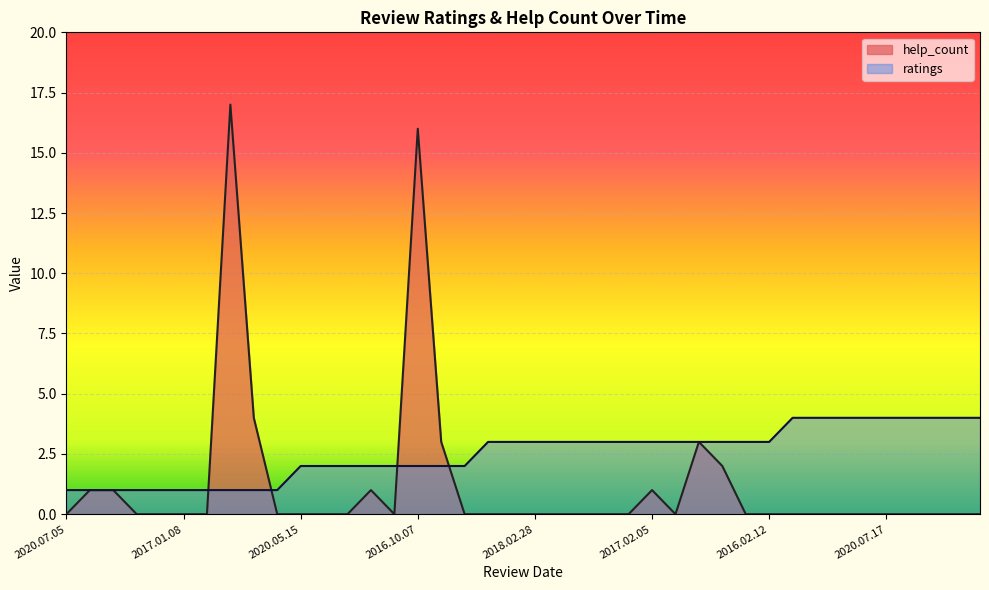

Which series ends up on top after the final intersection of help_count and ratings?

ratings